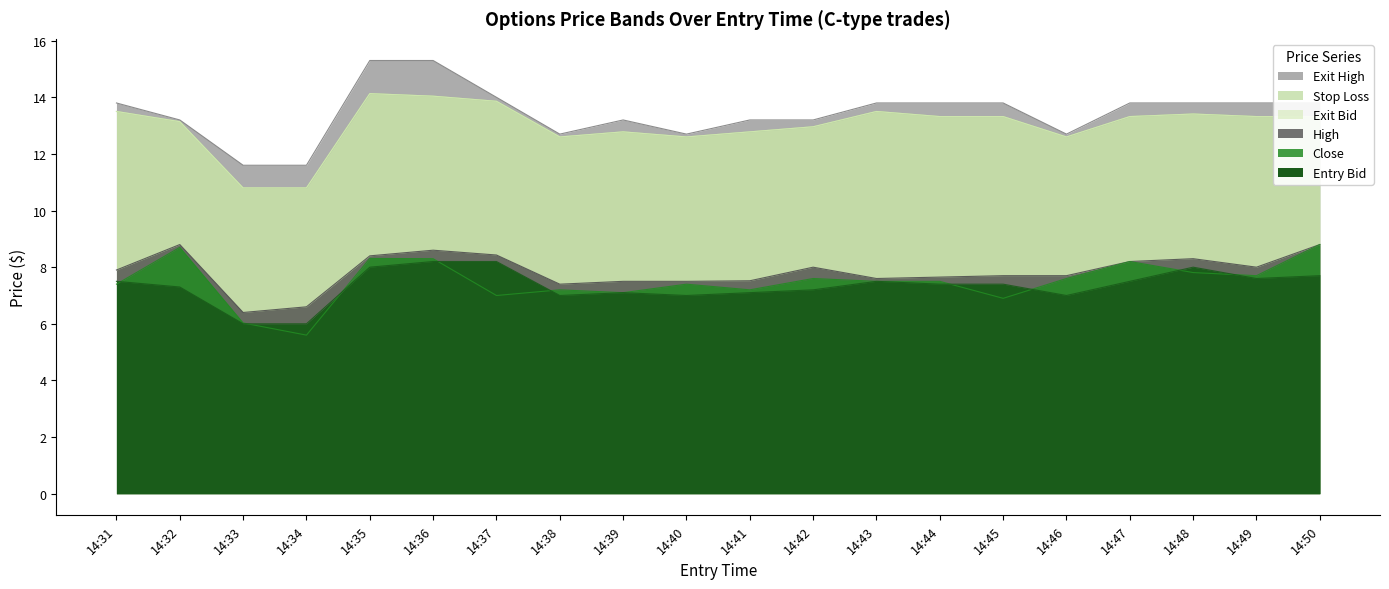

How many intersections are there between entry_bid and close?

9